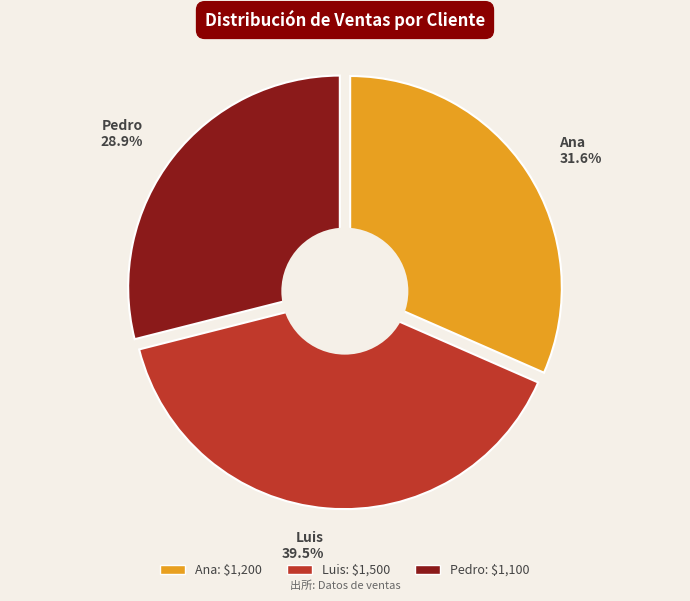

The Pedro slice represents 29% of the pie. True or false?

True